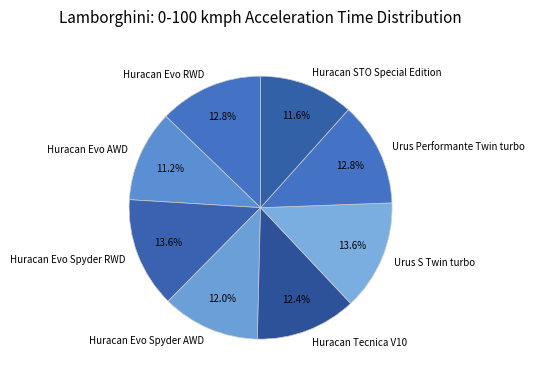

How much of the chart is everything except Urus Performante Twin turbo?

87.2%